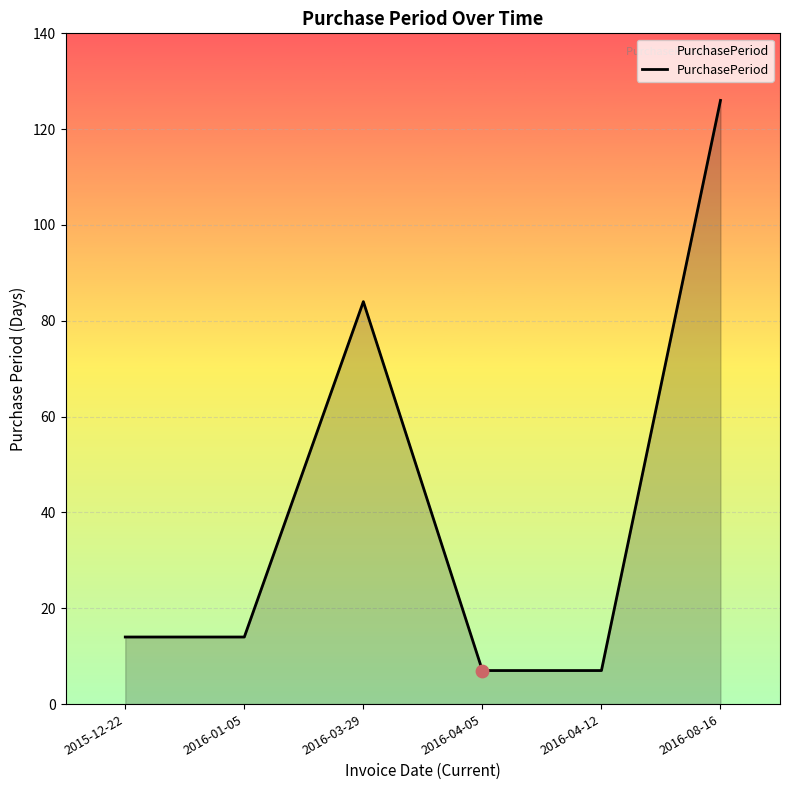

What is the ratio of the value at 2016-01-05 to the value at 2016-04-05?

2.0